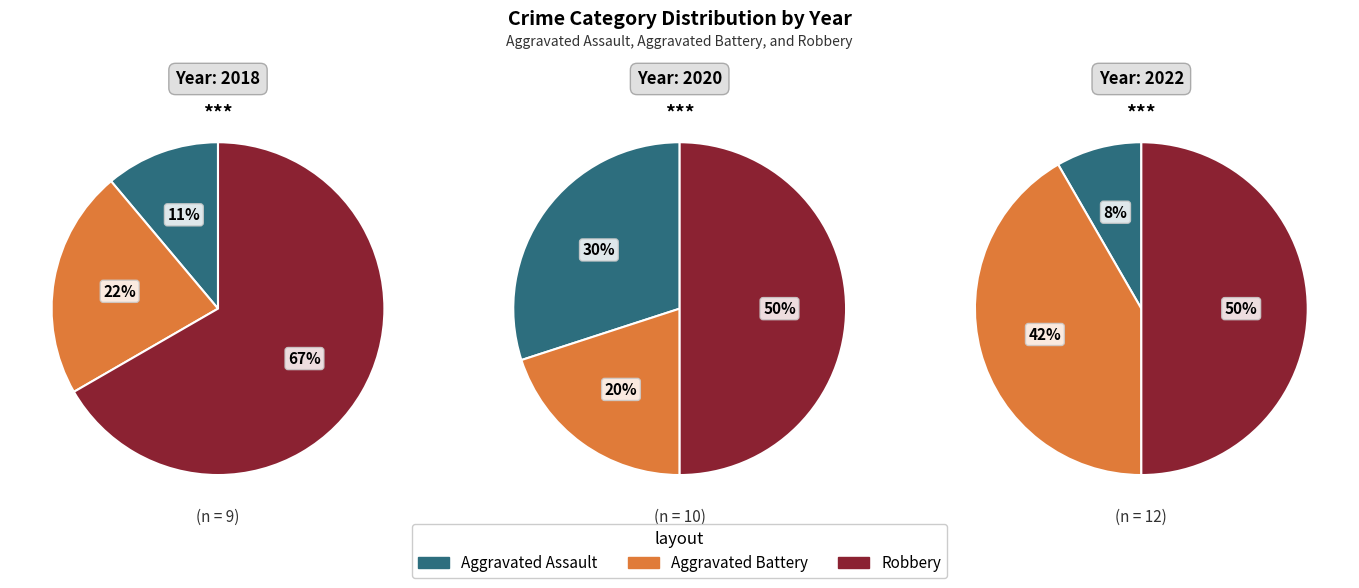

Is it true that 7 is 21% of the pie?

False